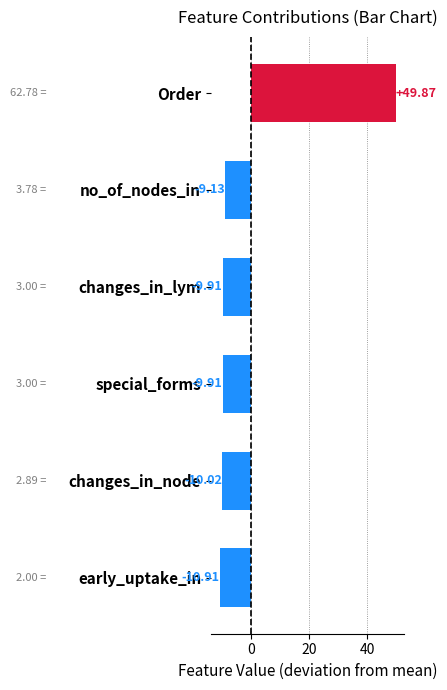

Which label corresponds to the largest value in the chart?

Order